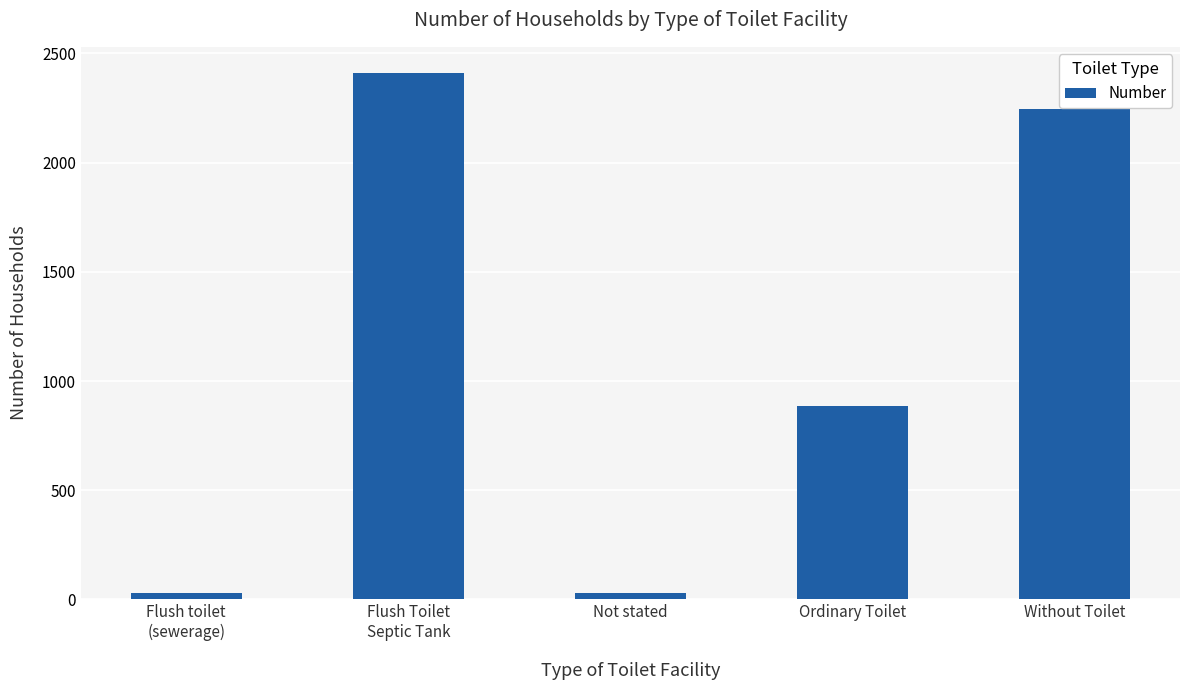

How many data points are less than 886?

2